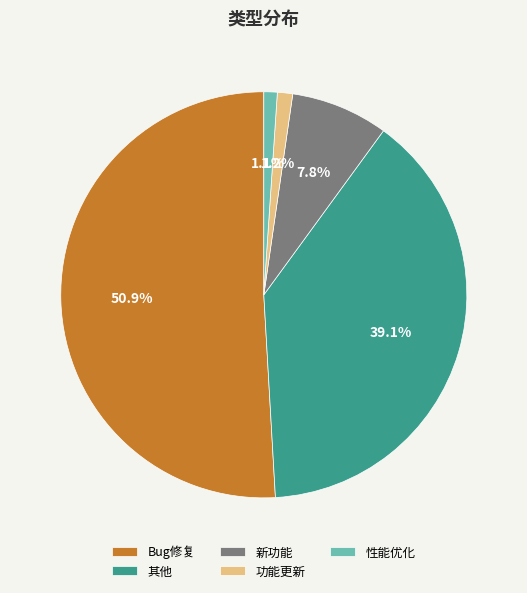

Does Bug修复 represent more than half of the total?

Yes